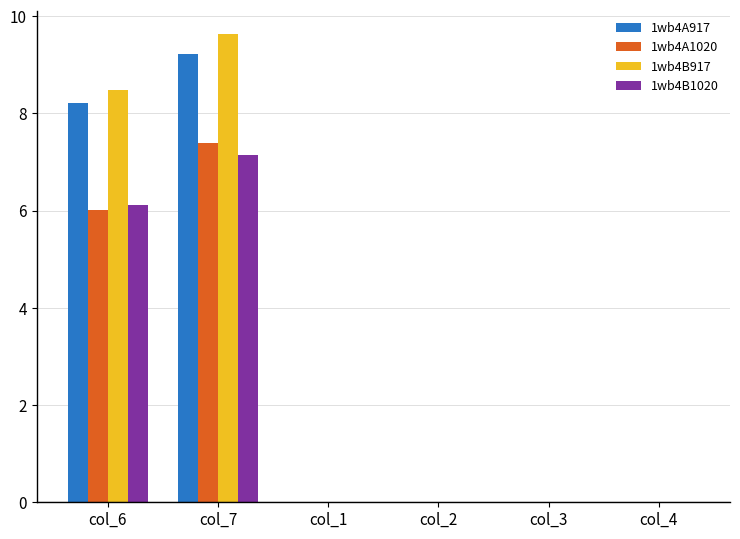

The value of 1wb4A917 at col_4 is -3.3. True or false?

False